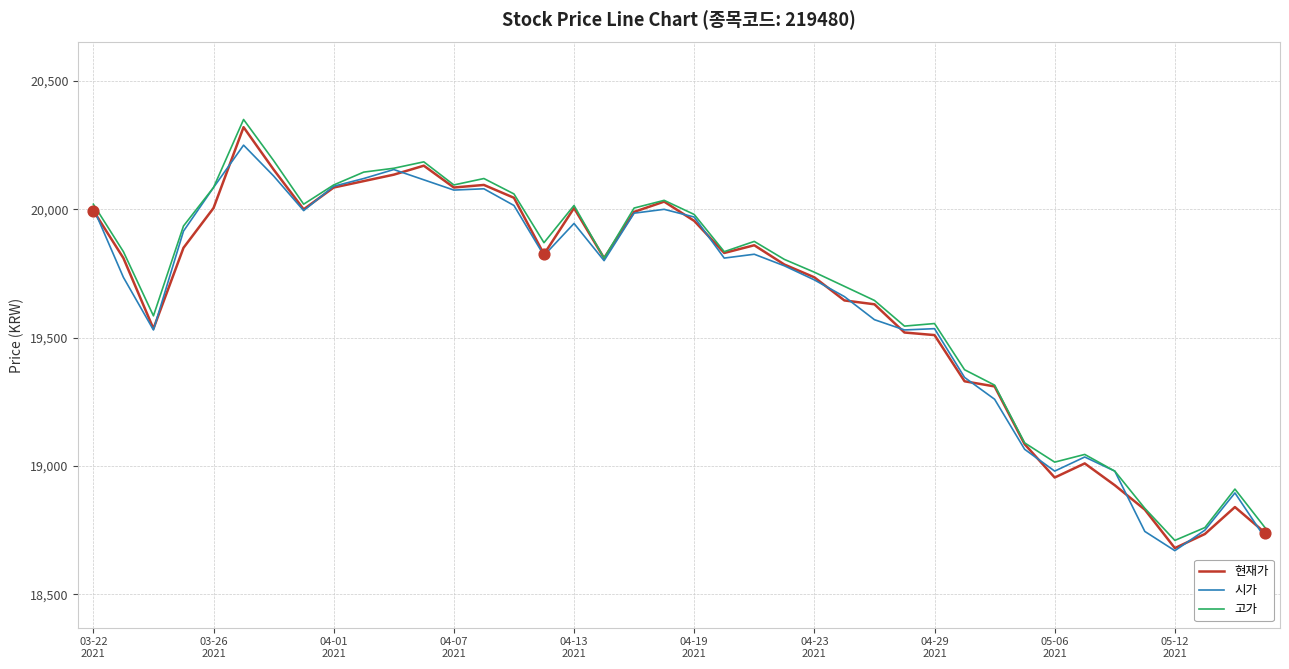

What is the maximum value for 시가?

20250